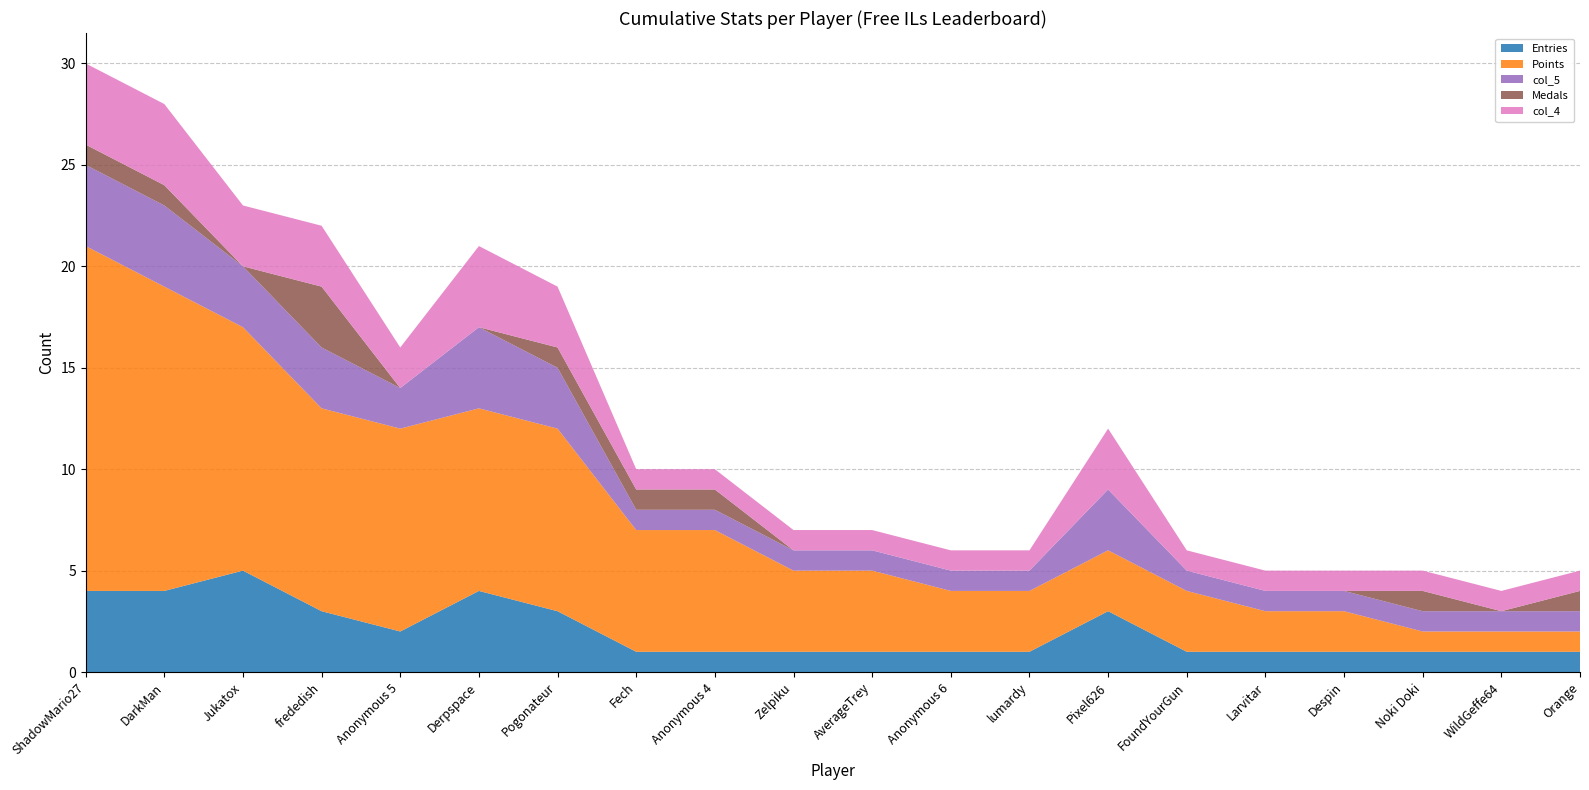

Reading right to left, transcribe all the data shown in this chart.

Entries: 1	1	1	1	1	1	3	1	1	1	1	1	1	3	4	2	3	5	4	4
Points: 1	1	1	2	2	3	3	3	3	4	4	6	6	9	9	10	10	12	15	17
col_5: 1	1	1	1	1	1	3	1	1	1	1	1	1	3	4	2	3	3	4	4
Medals: 1	0	1	0	0	0	0	0	0	0	0	1	1	1	0	0	3	0	1	1
col_4: 1	1	1	1	1	1	3	1	1	1	1	1	1	3	4	2	3	3	4	4